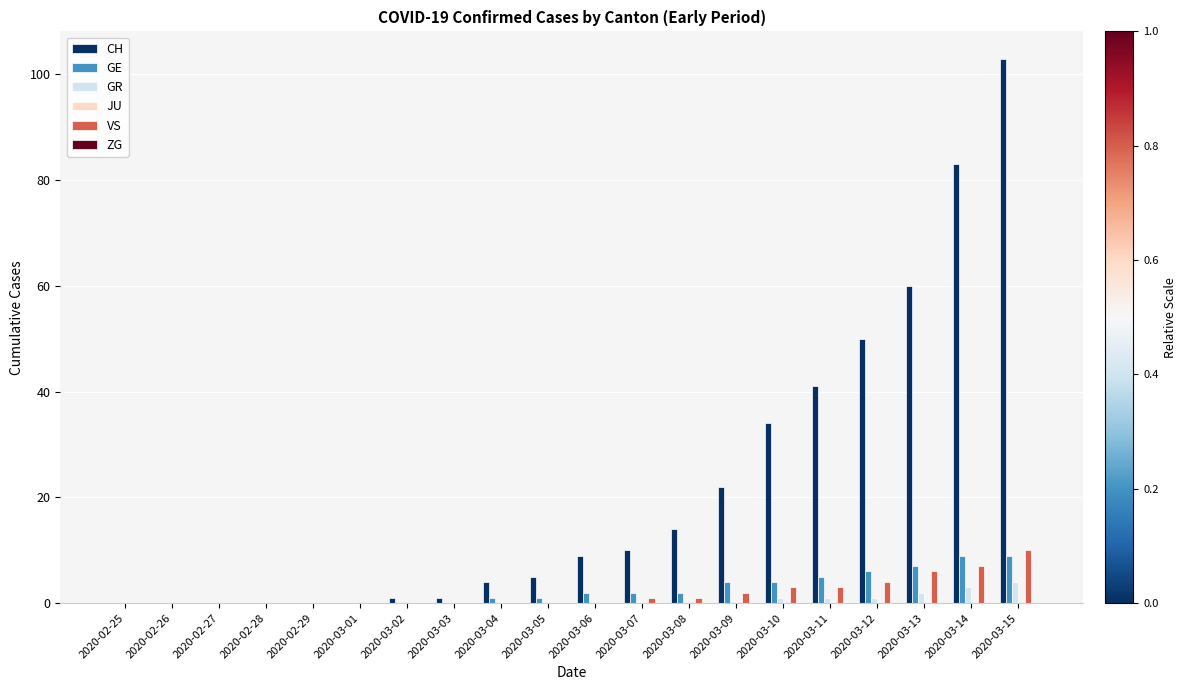

At which category is the sum across all series the highest?

2020-03-15